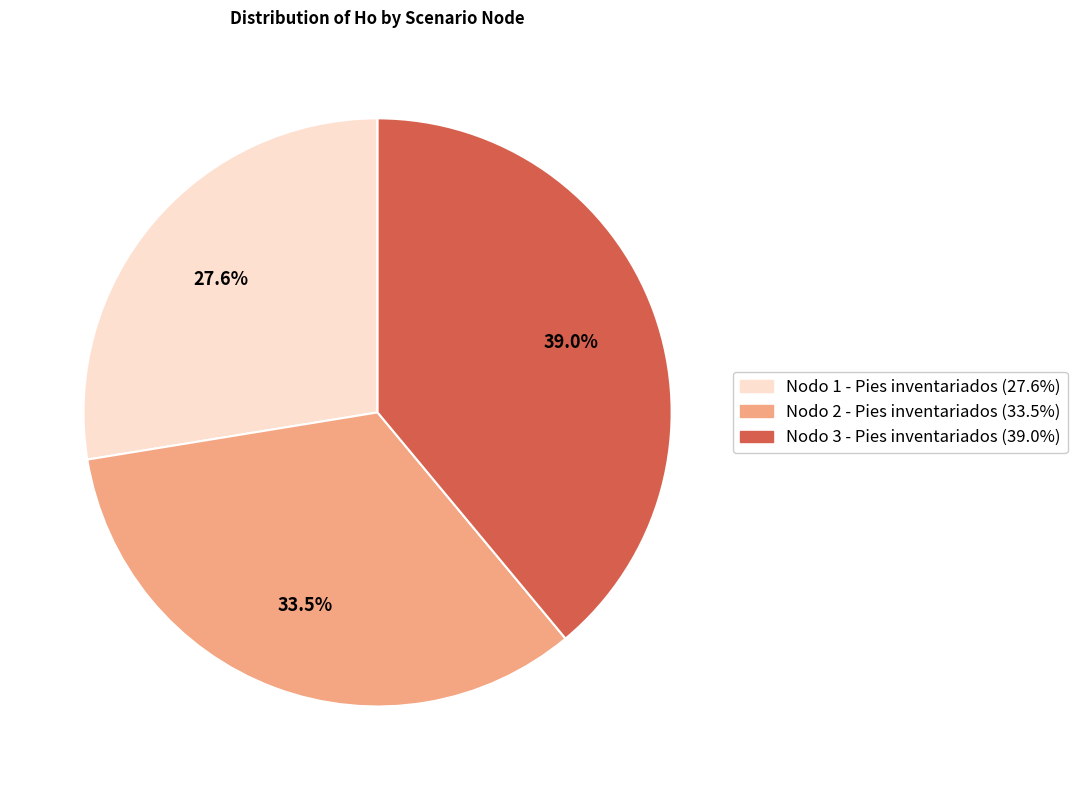

To the nearest percent, what is the combined percentage of Nodo 1 - Pies inventariados and Nodo 2 - Pies inventariados?

61%